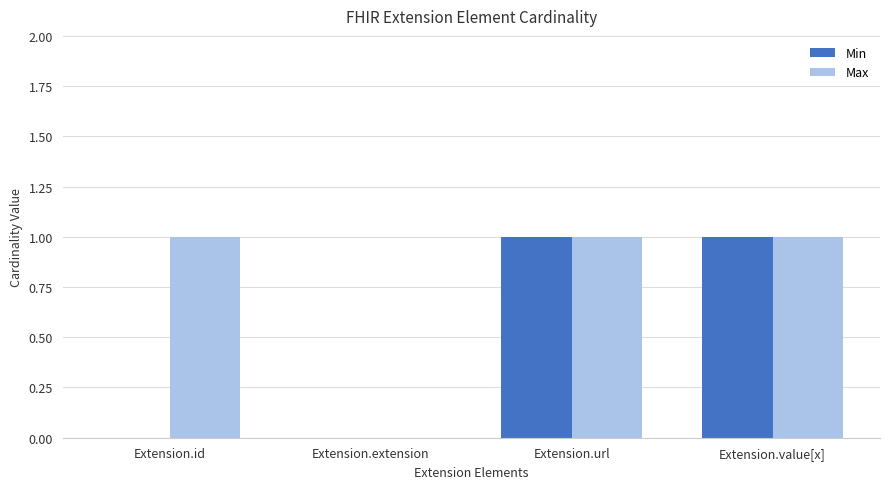

Reading left to right, extract all data points from this chart.

Min: Extension.id=0	Extension.extension=0	Extension.url=1	Extension.value[x]=1
Max: Extension.id=1	Extension.extension=0	Extension.url=1	Extension.value[x]=1